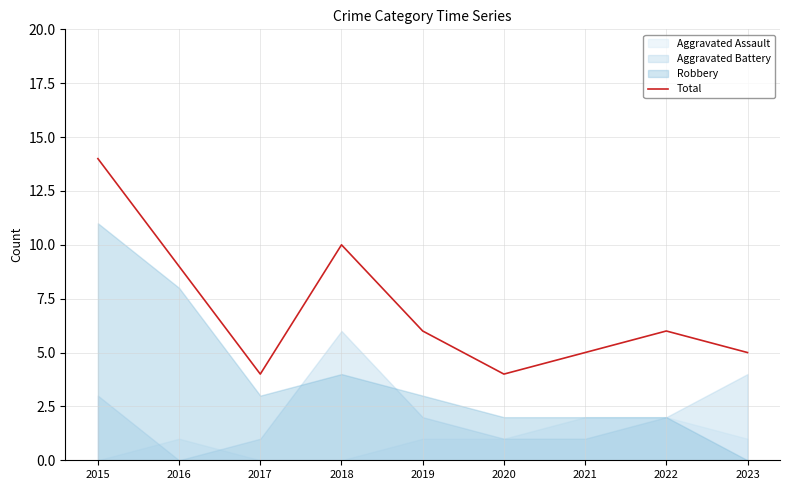

Rank the categories by value from lowest to highest.

2017, 2020, 2021, 2023, 2019, 2022, 2016, 2018, 2015